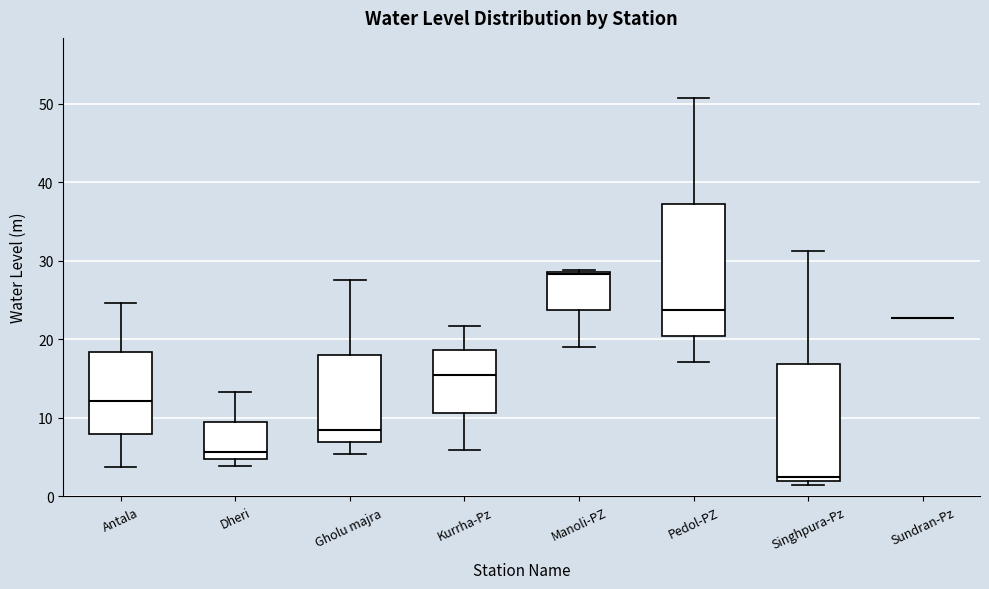

Which box is the tallest, from its lower edge to its upper edge?

Pedol-PZ